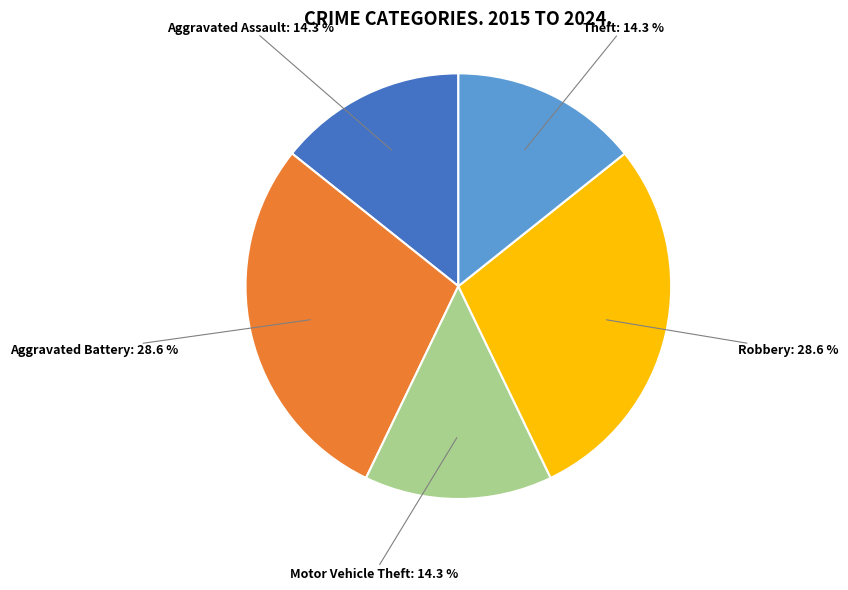

Is there a majority slice in this chart?

No